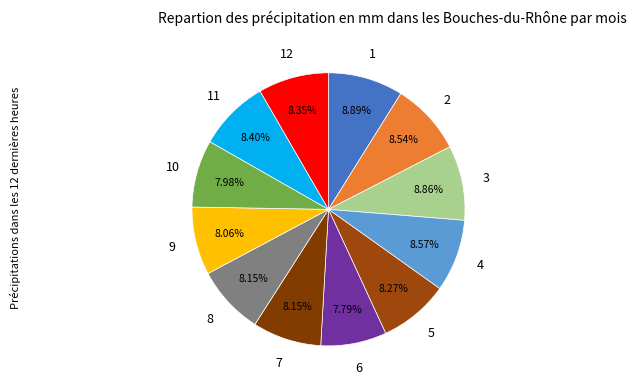

Is there a majority slice in this chart?

No